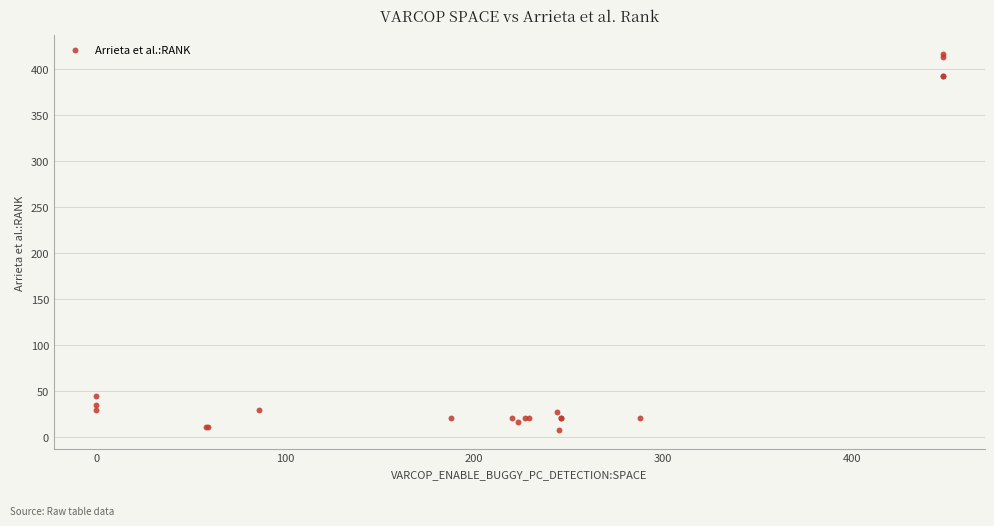

What Y value in the scatter plot is closest to 212?

45